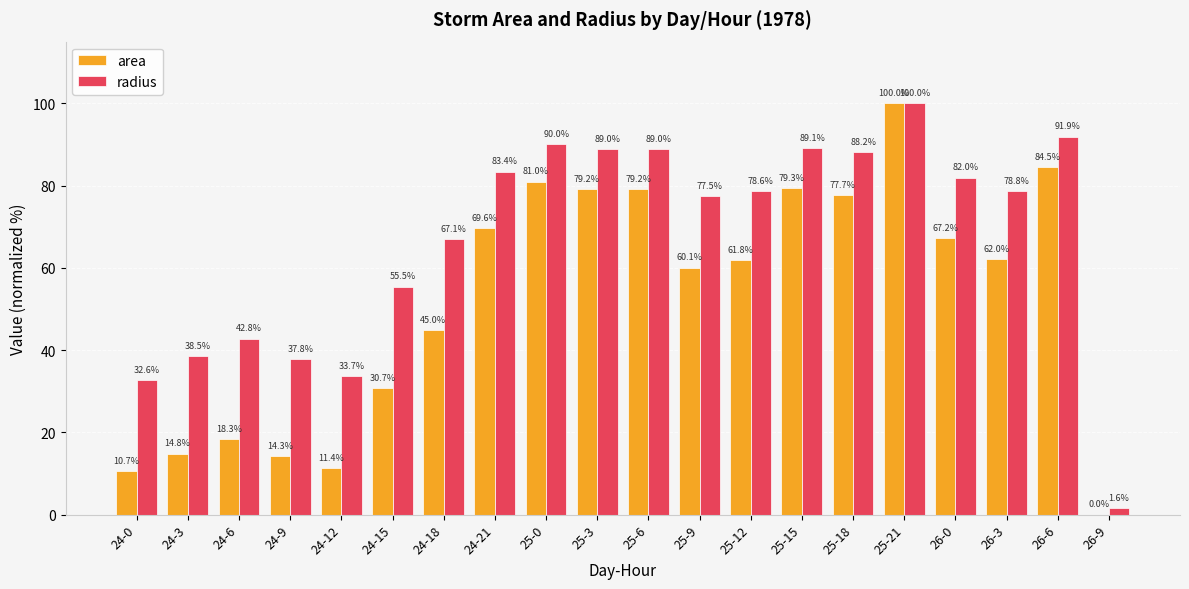

The radius series shows 82.0 at 26-0. True or false?

True